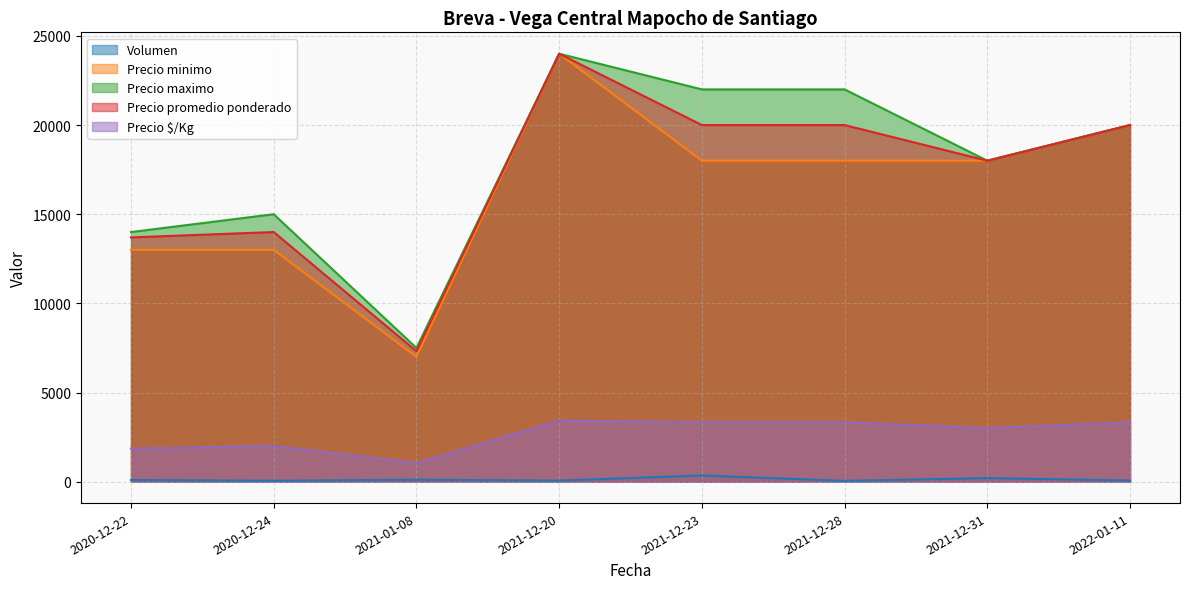

Which category has the highest value across all series?

2021-12-20